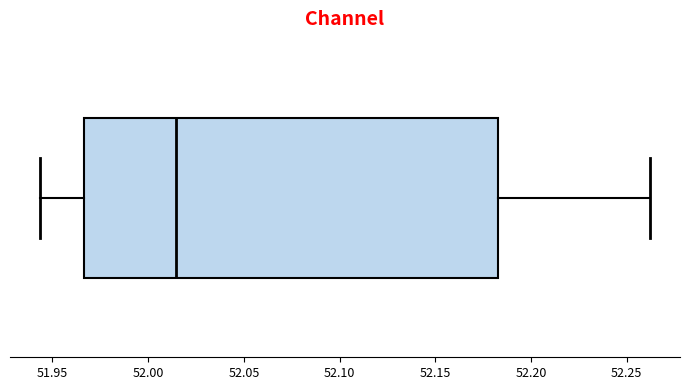

Transcribe this box plot: give where the median line is, the range the box spans, and where the two whiskers end, as read against the x-axis. The values are not printed on the chart, so give them approximately, as read against the axis.

median 52.015, box 51.965 to 52.185, whiskers 51.945 to 52.260